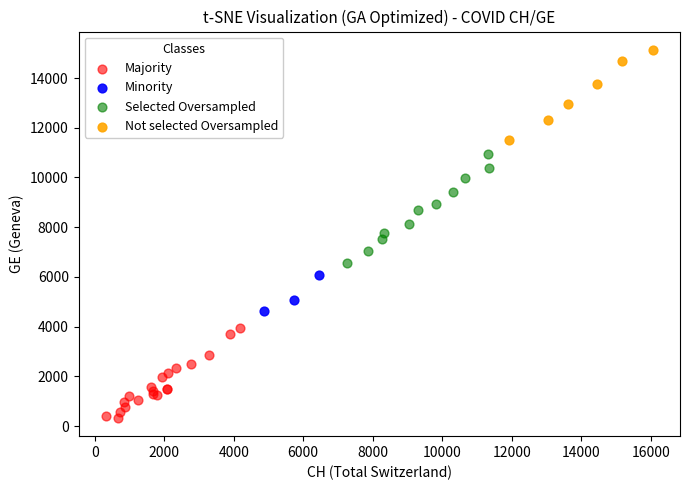

Which series contains the lowest Y value?

Majority